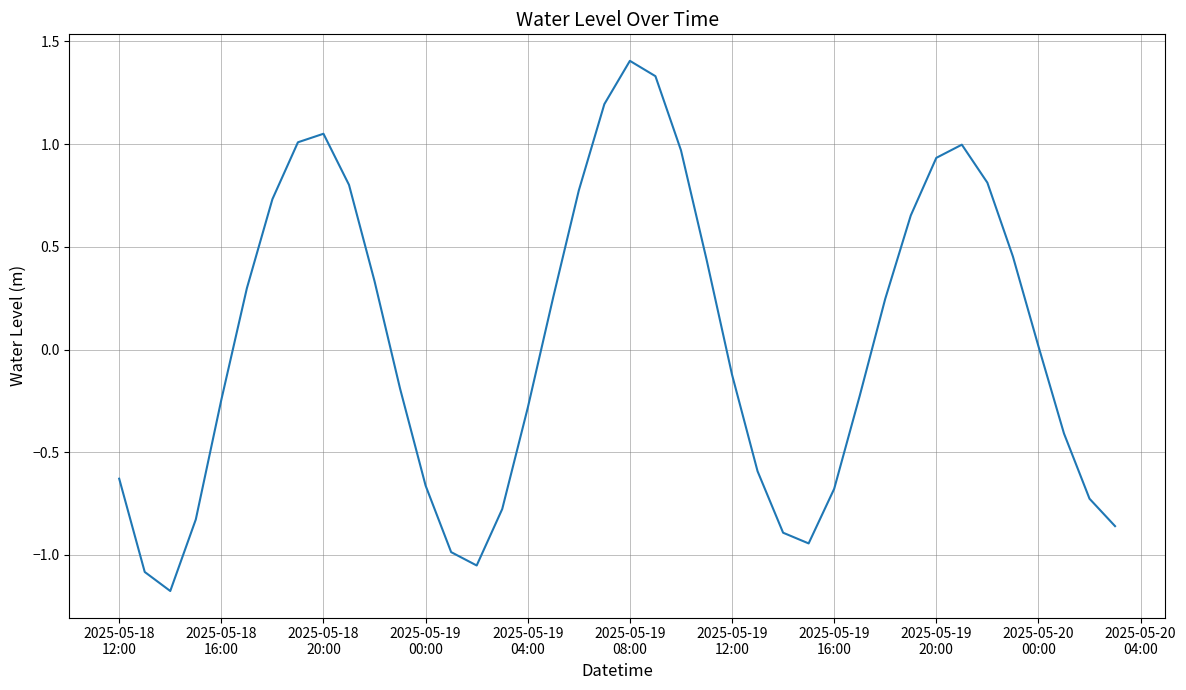

What is the difference between the maximum and second lowest values?

2.5